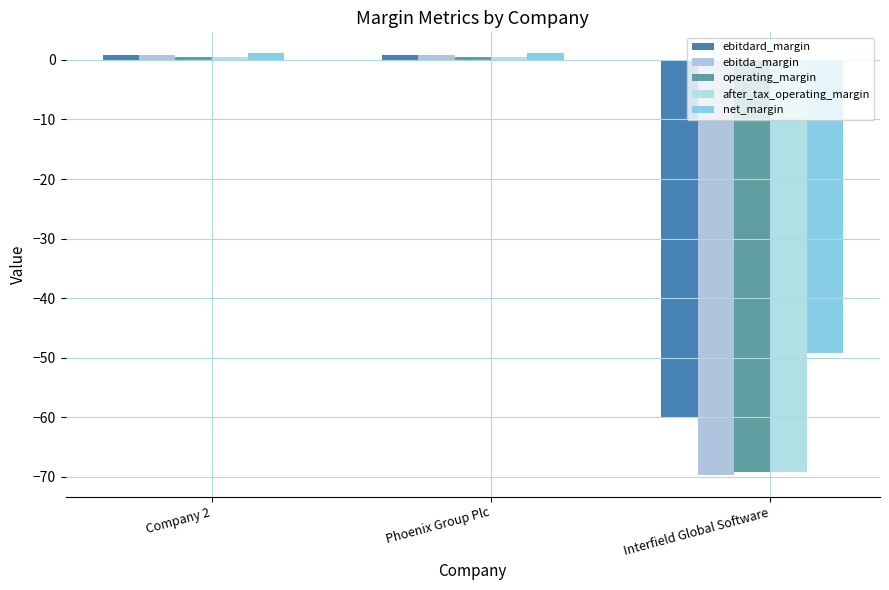

Reading left to right, extract all data points from this chart.

ebitdard_margin: Company 2=0.9	Phoenix Group Plc=0.9	Interfield Global Software=-59.9
ebitda_margin: Company 2=0.9	Phoenix Group Plc=0.9	Interfield Global Software=-69.7
operating_margin: Company 2=0.5	Phoenix Group Plc=0.5	Interfield Global Software=-69.2
after_tax_operating_margin: Company 2=0.5	Phoenix Group Plc=0.5	Interfield Global Software=-69.2
net_margin: Company 2=1.1	Phoenix Group Plc=1.1	Interfield Global Software=-49.2